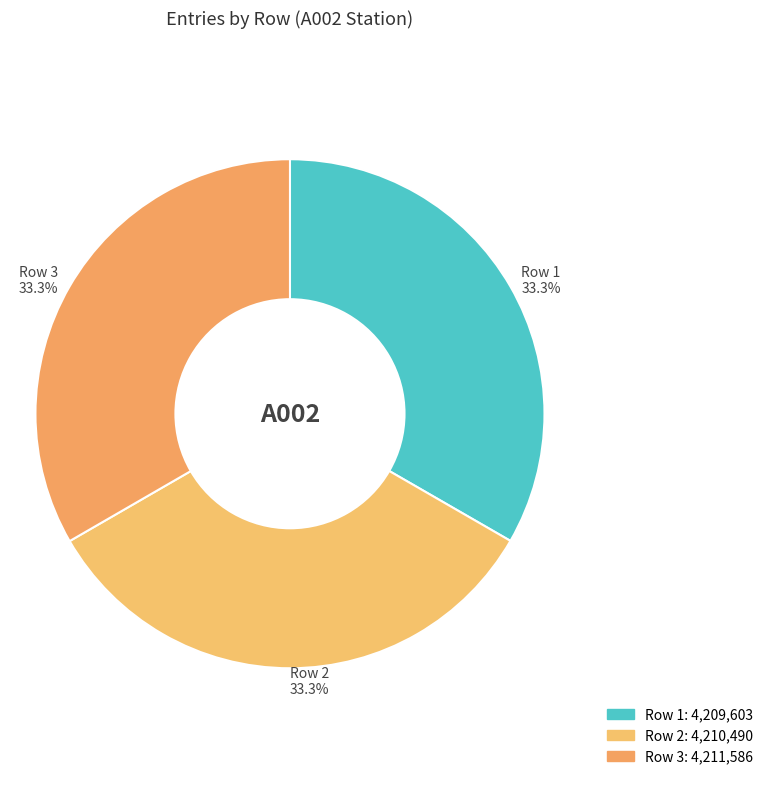

To the nearest percent, what is the combined percentage of Row 3 and Row 2?

67%